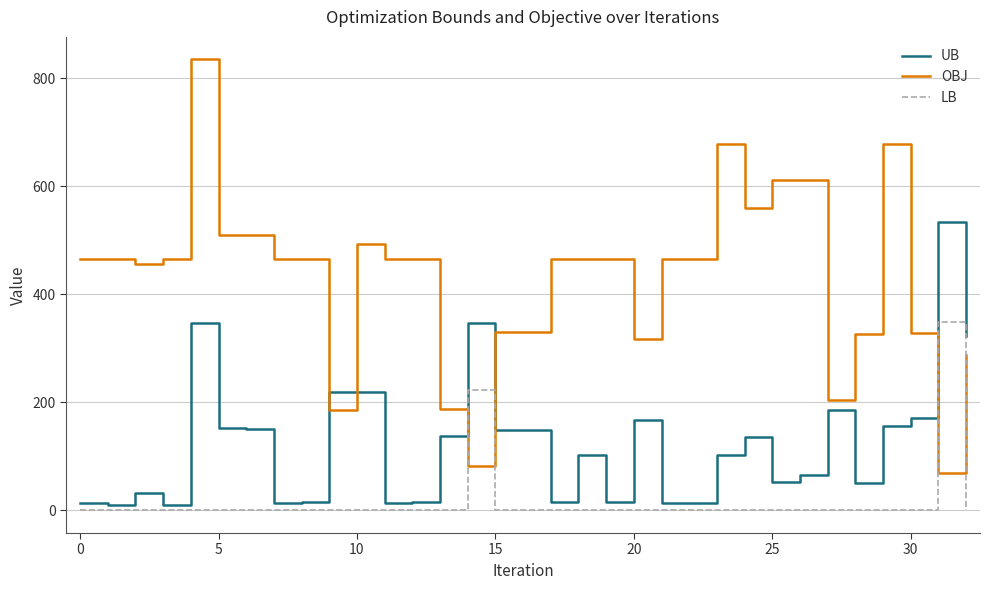

How many values in the OBJ series exceed 464?

21